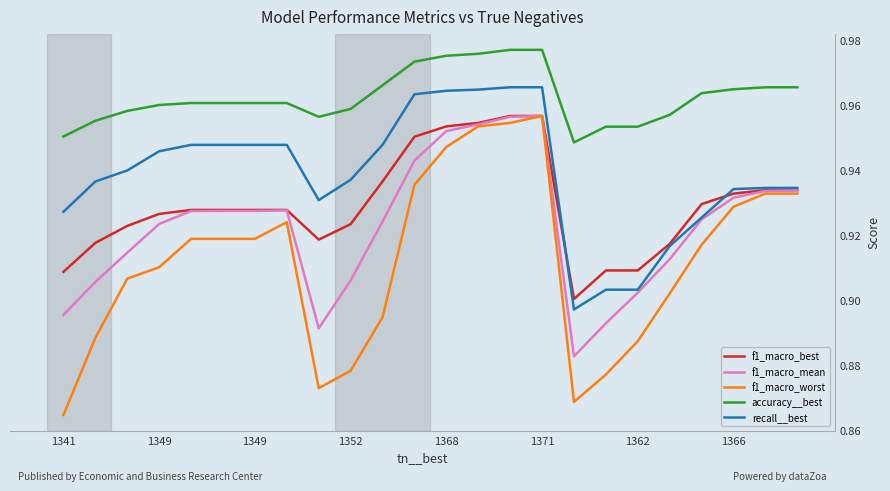

After their last crossing, which series has the higher values: f1_macro_mean or f1_macro_worst?

f1_macro_mean